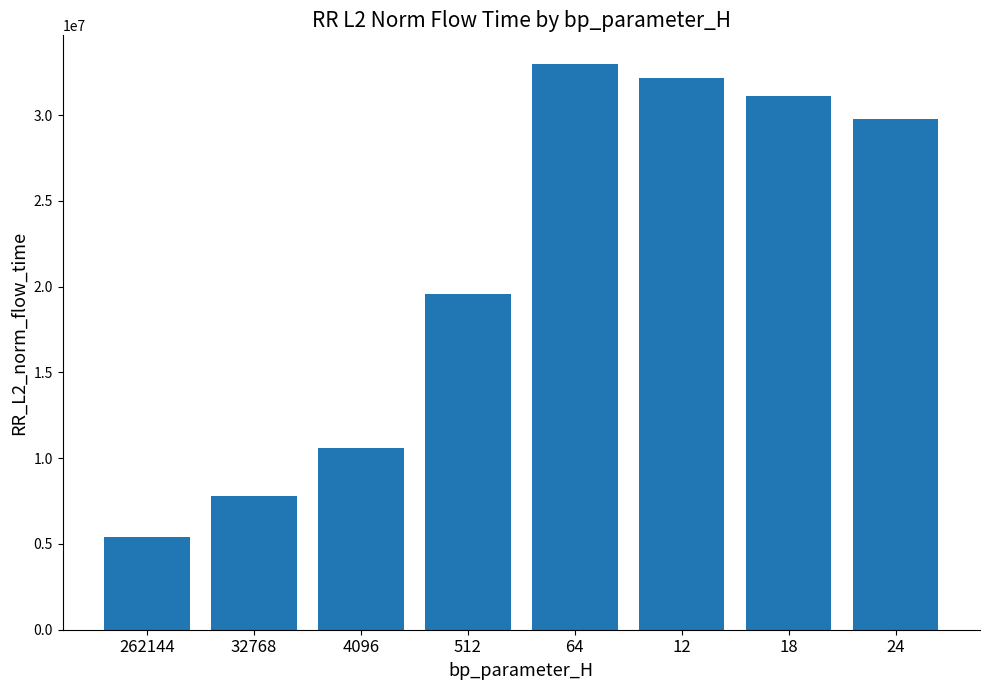

What is the difference between the maximum and minimum values?

27605039.8